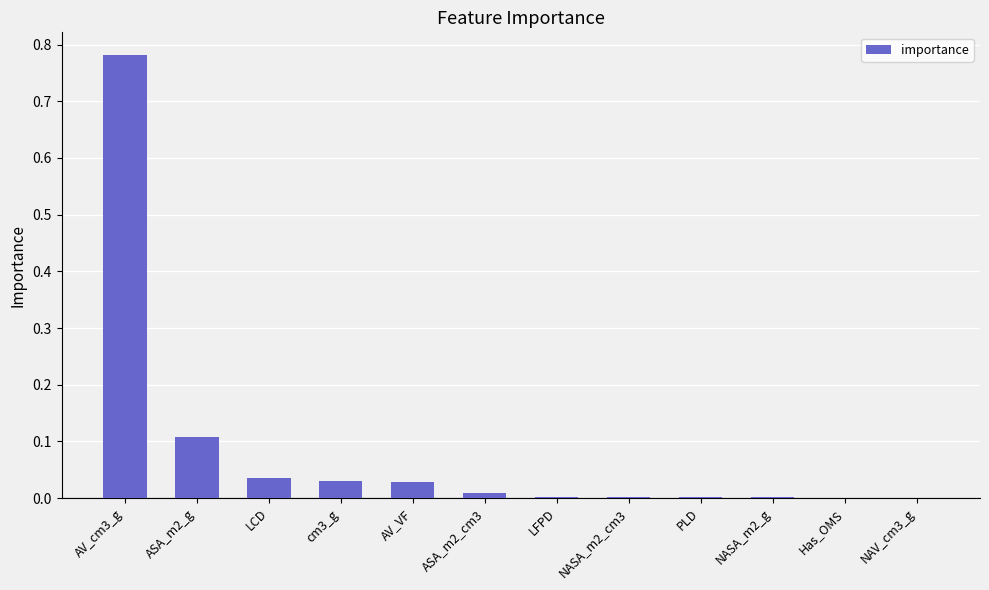

At which category does the chart reach its peak across all series?

AV_cm3_g